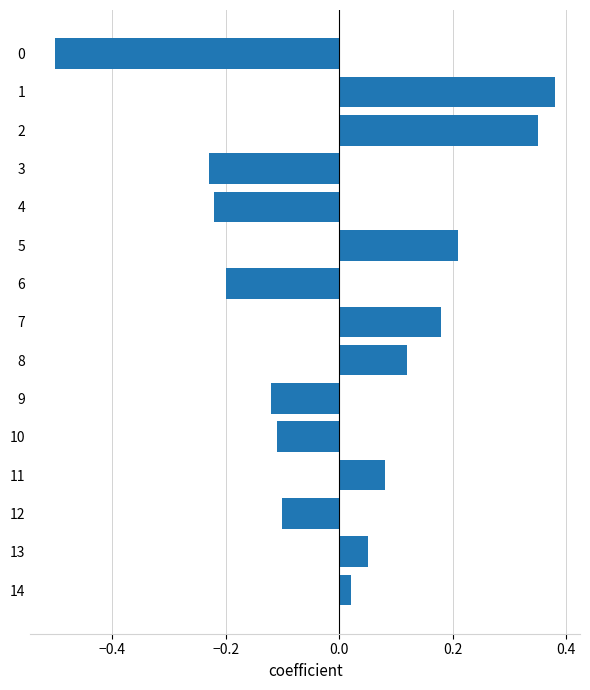

Which label corresponds to the largest value in the chart?

1